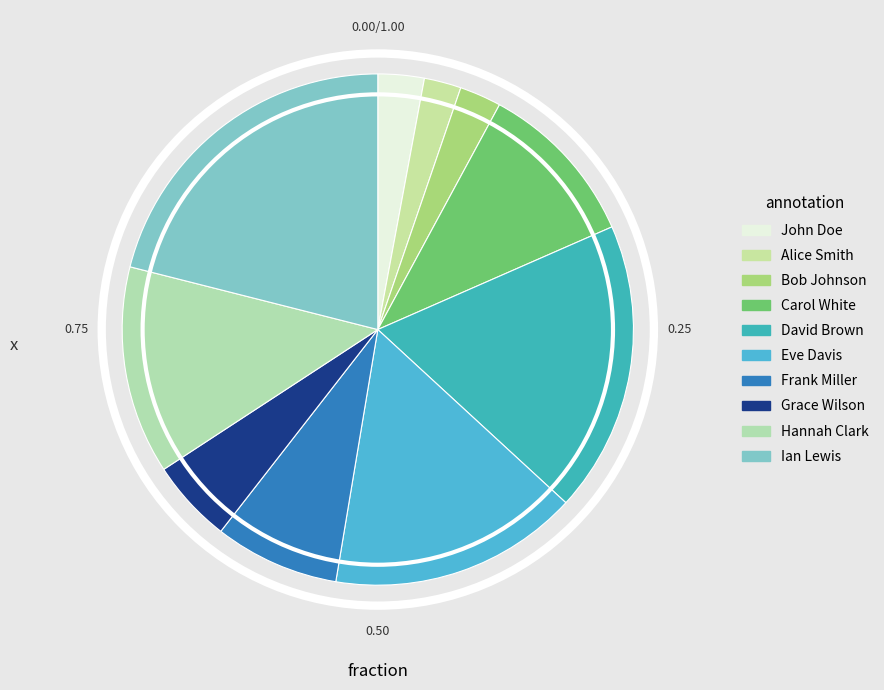

To the nearest percent, what is the difference between the Alice Smith and Eve Davis slice percentages?

13%